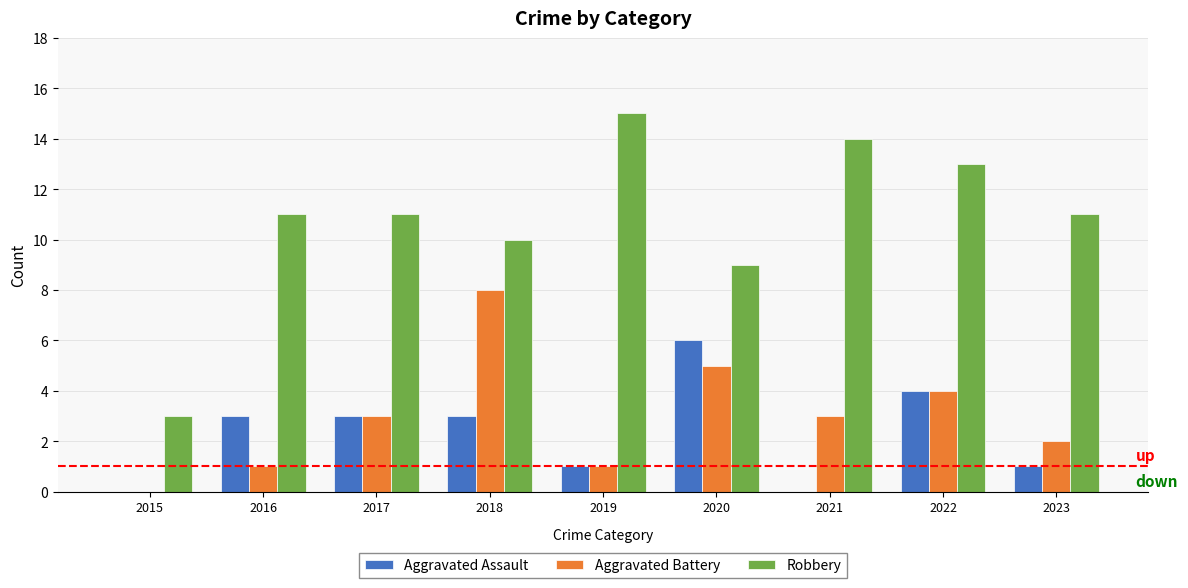

Which series has the largest total across all categories?

Robbery